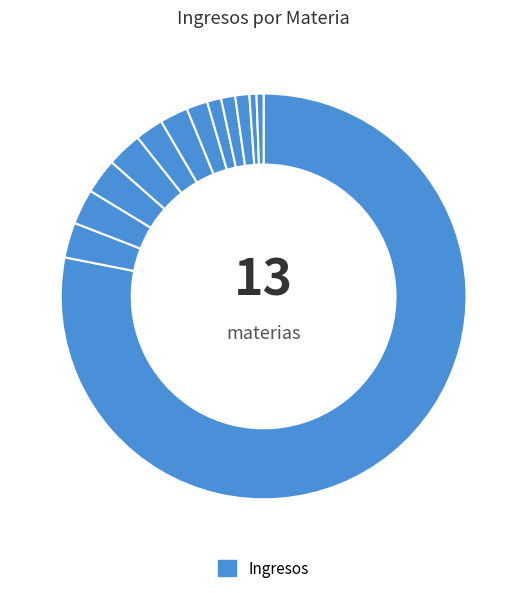

How many segments does this pie chart have?

13